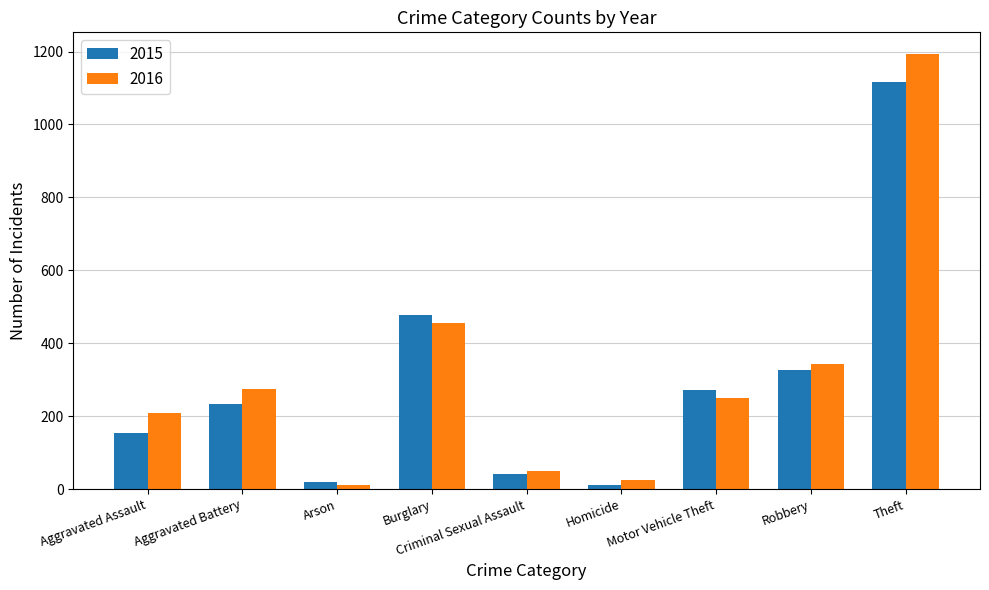

Rank the series by their maximum value, from lowest to highest.

2015, 2016